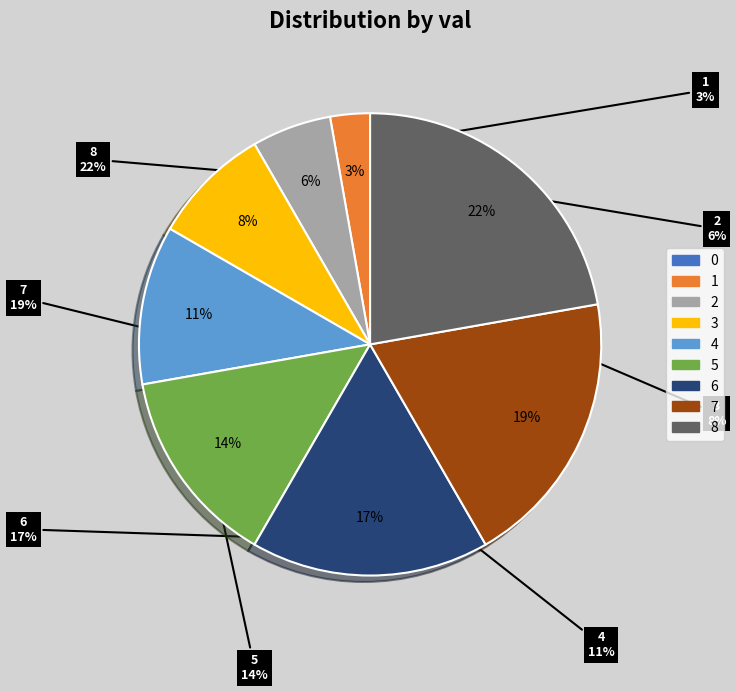

To the nearest percent, what is the combined percentage of 4 and 1?

14%